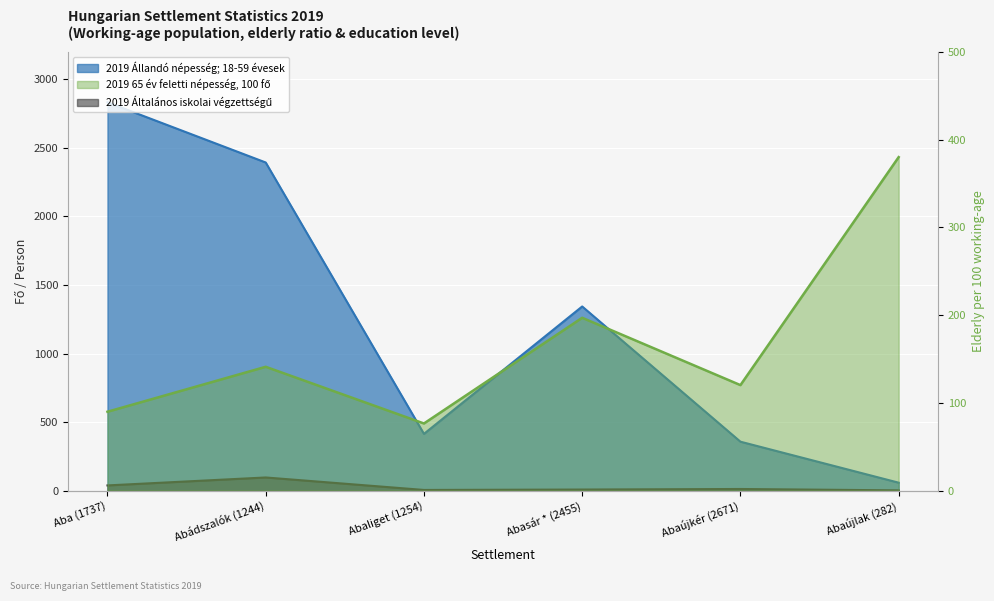

Which series has the largest total across all categories?

2019 Állandó népesség; 18-59 évesek